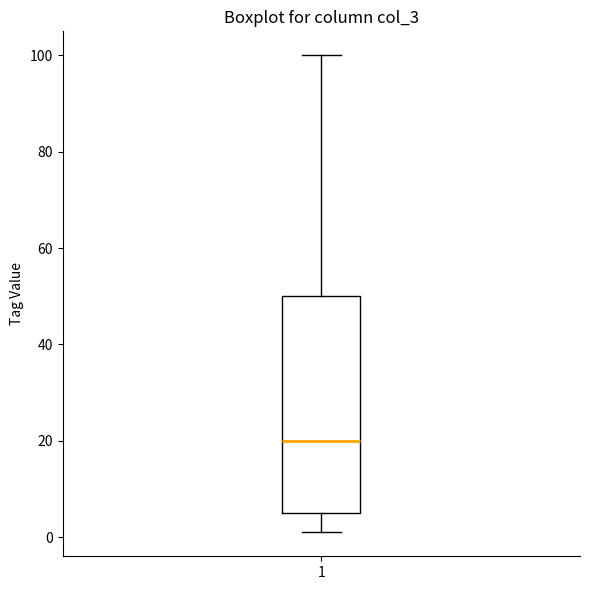

Read this box plot against the y-axis: the position of the median line, the range covered by the box, and the ends of both whiskers. The values are not printed on the chart, so give them approximately, as read against the axis.

median 20, box 6 to 50, whiskers 2 to 100